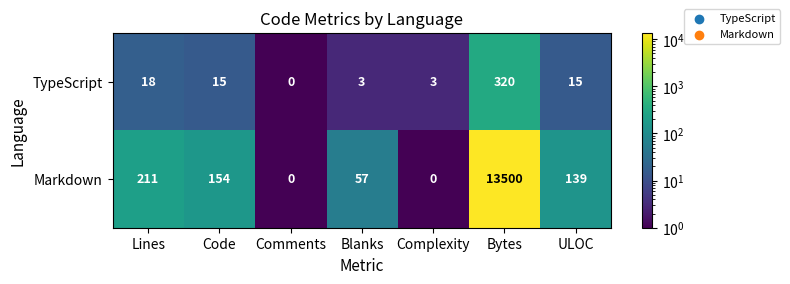

What is the difference between the Markdown values at Comments and ULOC?

139